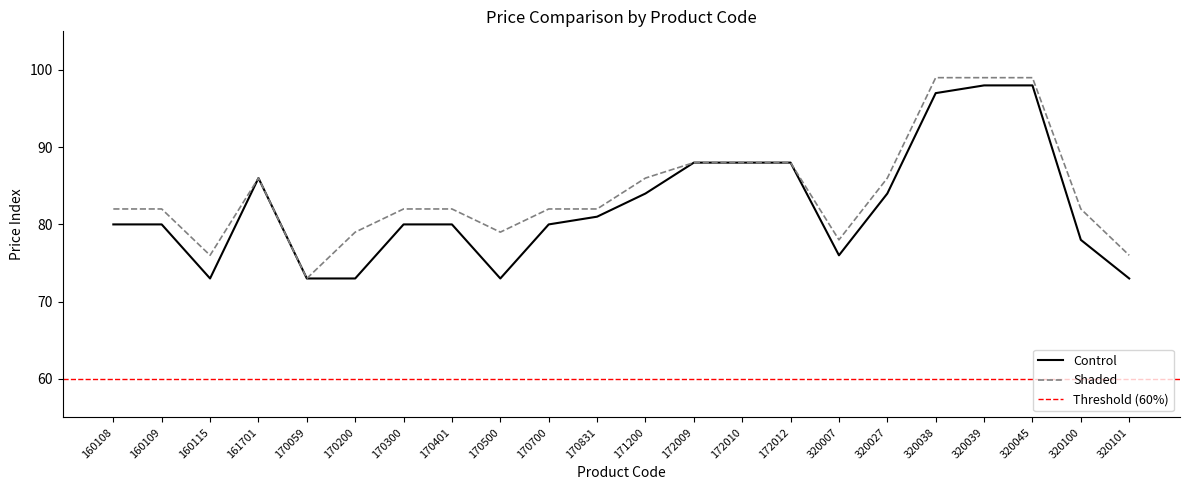

Reading left to right, extract all data points from this chart.

Control: 160108=80	160109=80	160115=73	161701=86	170059=73	170200=73	170300=80	170401=80	170500=73	170700=80	170831=81	171200=84	172009=88	172010=88	172012=88	320007=76	320027=84	320038=97	320039=98	320045=98	320100=78	320101=73
Shaded: 160108=82	160109=82	160115=76	161701=86	170059=73	170200=79	170300=82	170401=82	170500=79	170700=82	170831=82	171200=86	172009=88	172010=88	172012=88	320007=78	320027=86	320038=99	320039=99	320045=99	320100=82	320101=76